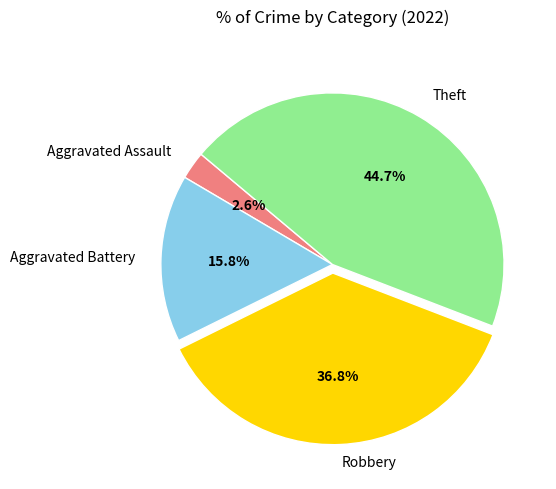

Does any single category account for the majority?

No